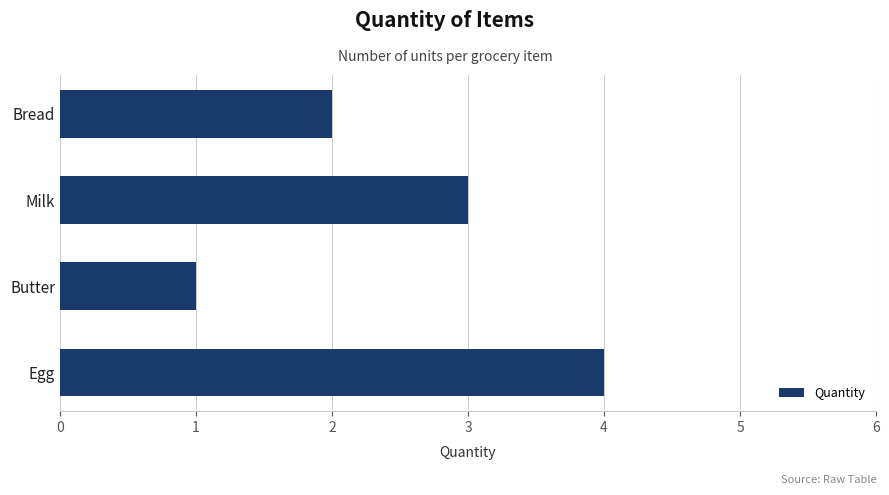

Reading top to bottom, extract all data points from this chart.

2	3	1	4